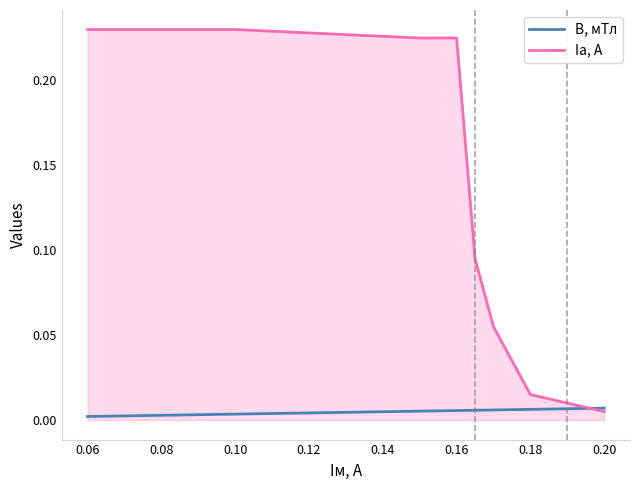

List the series in order of their overall mean, lowest first.

B, мТл, Iа, А